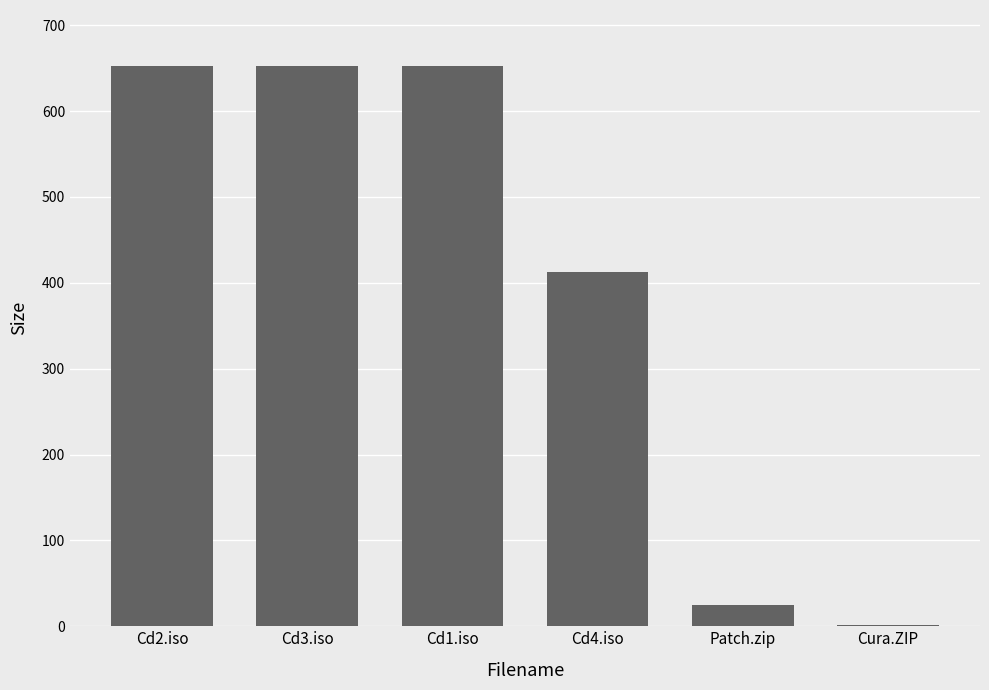

The chart shows a value of 1124.5 at Cd1.iso. True or false?

False